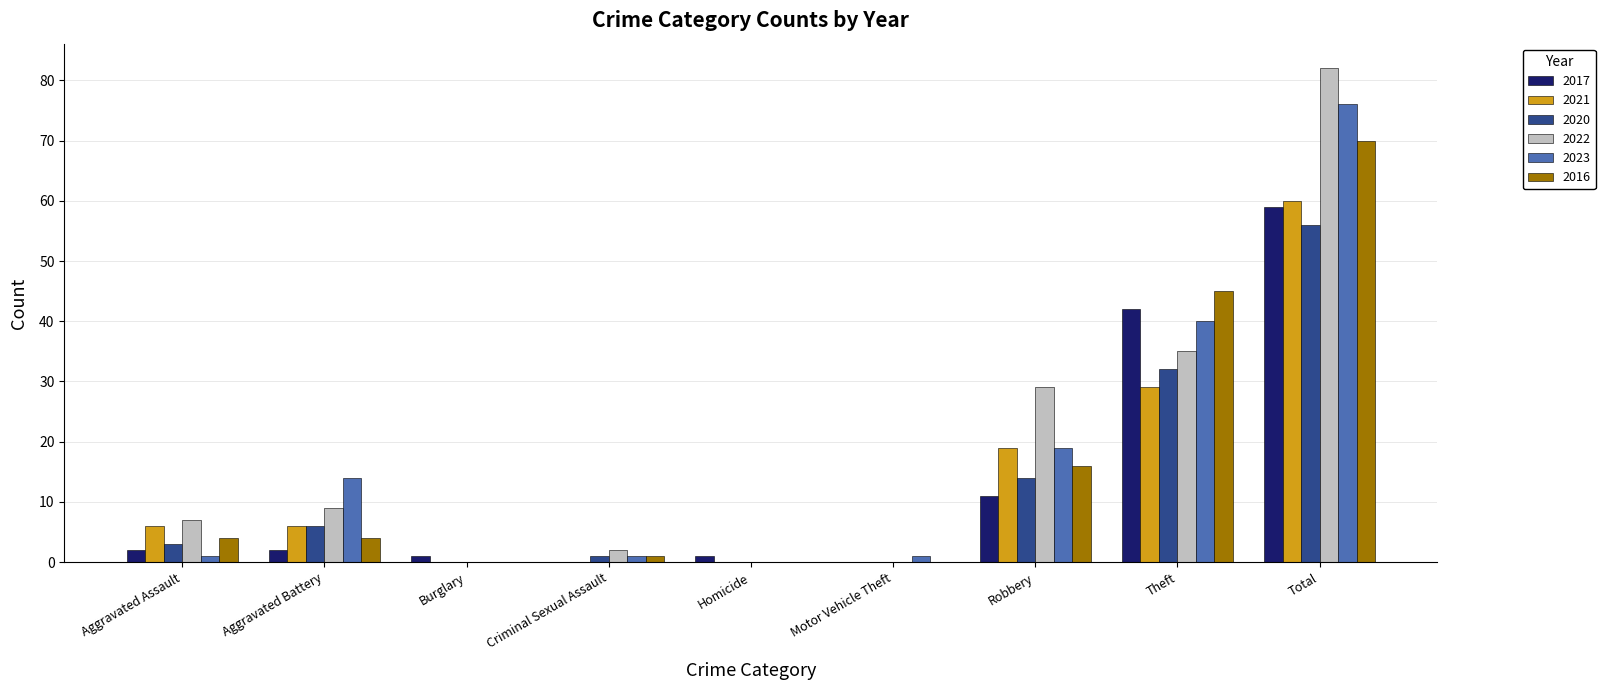

The value of 2022 at Total is 141. True or false?

False